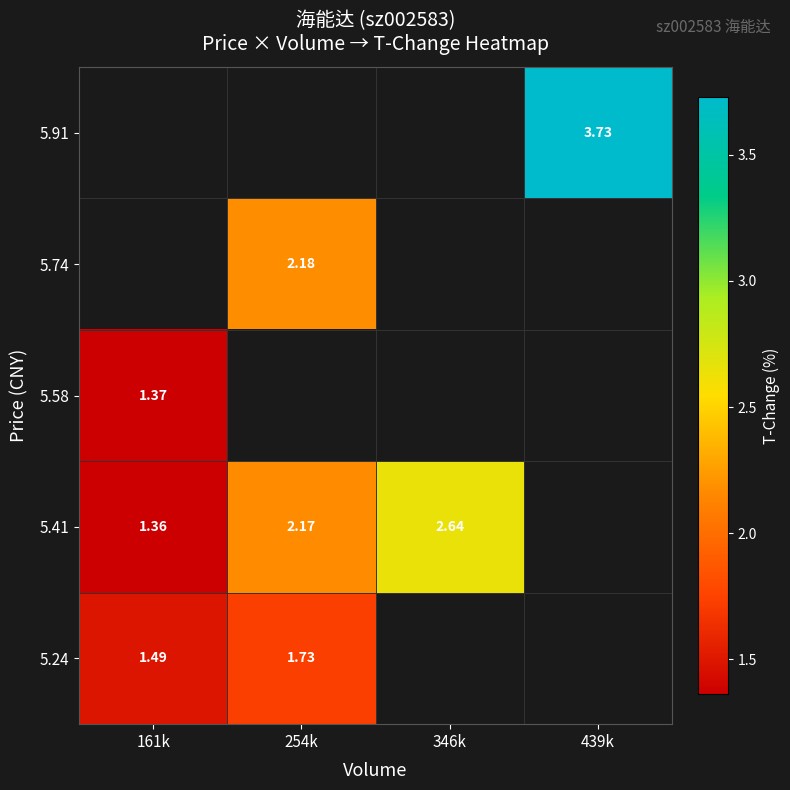

Read the 5.24 value at 161k.

1.5